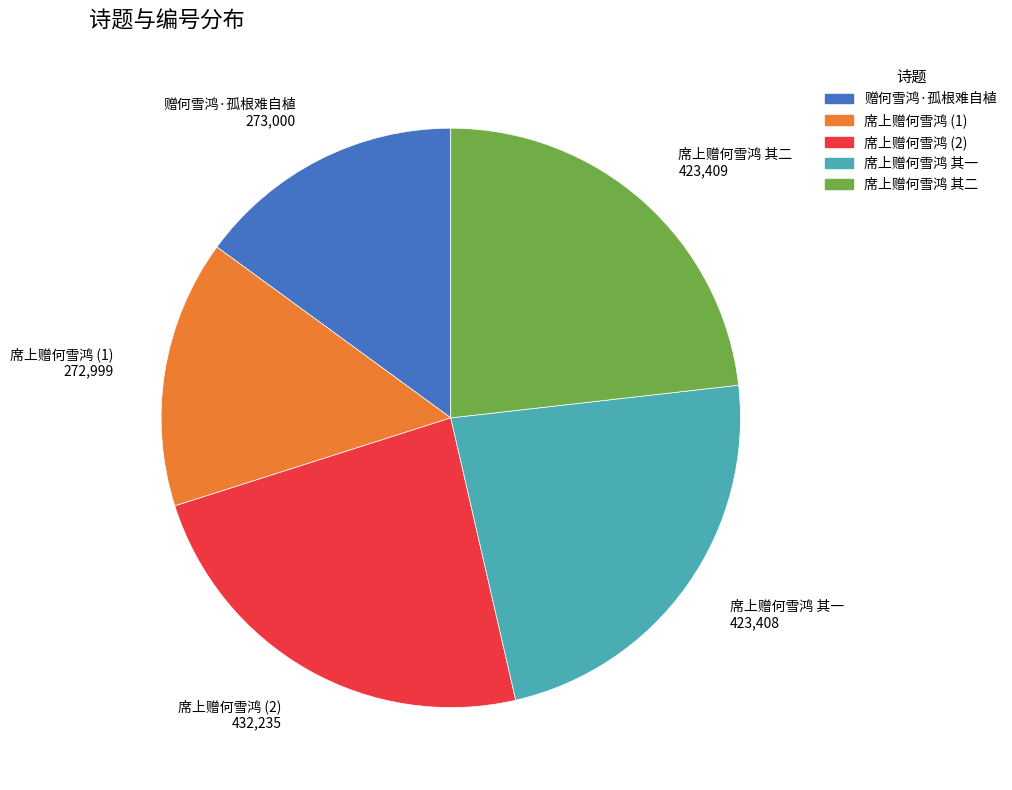

Does any single category account for the majority?

No